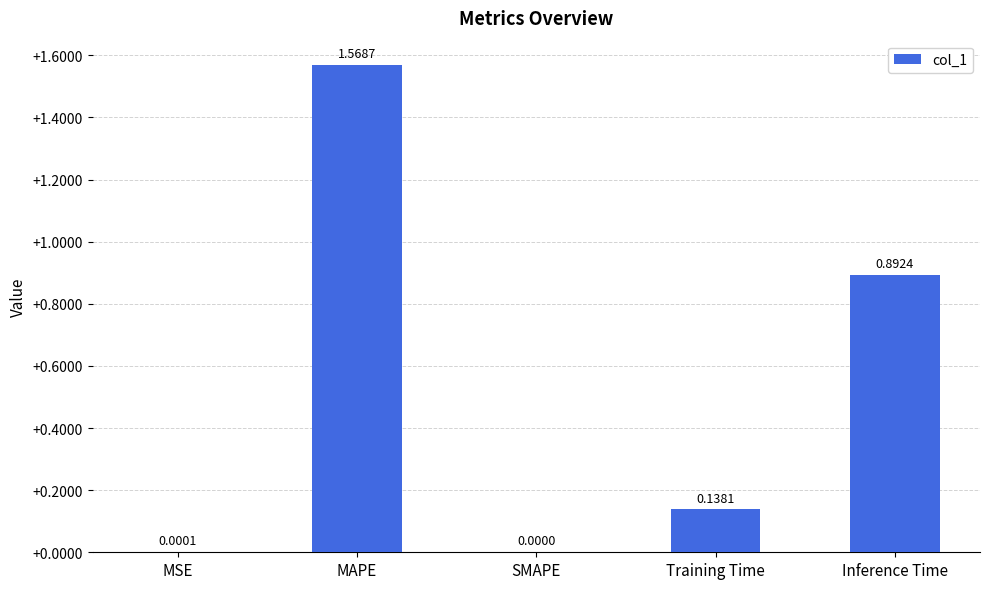

Which label corresponds to the largest value in the chart?

MAPE